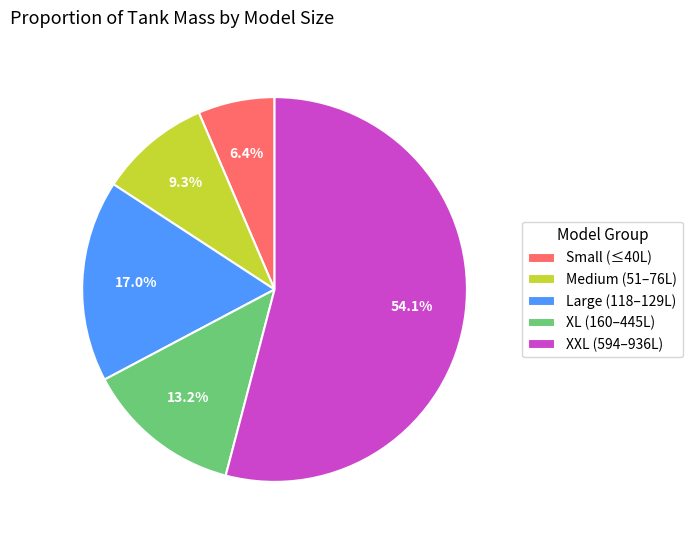

What is the total percentage of Large (118–129L) and Medium (51–76L)?

26.3%